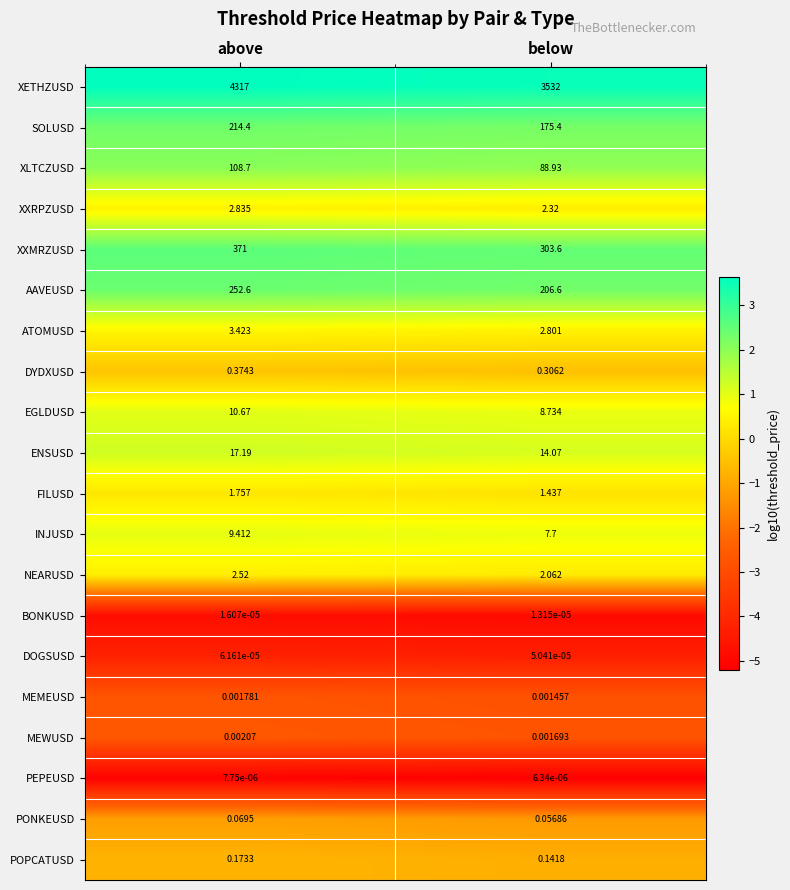

Where is PONKEUSD nearest to the value 0?

below